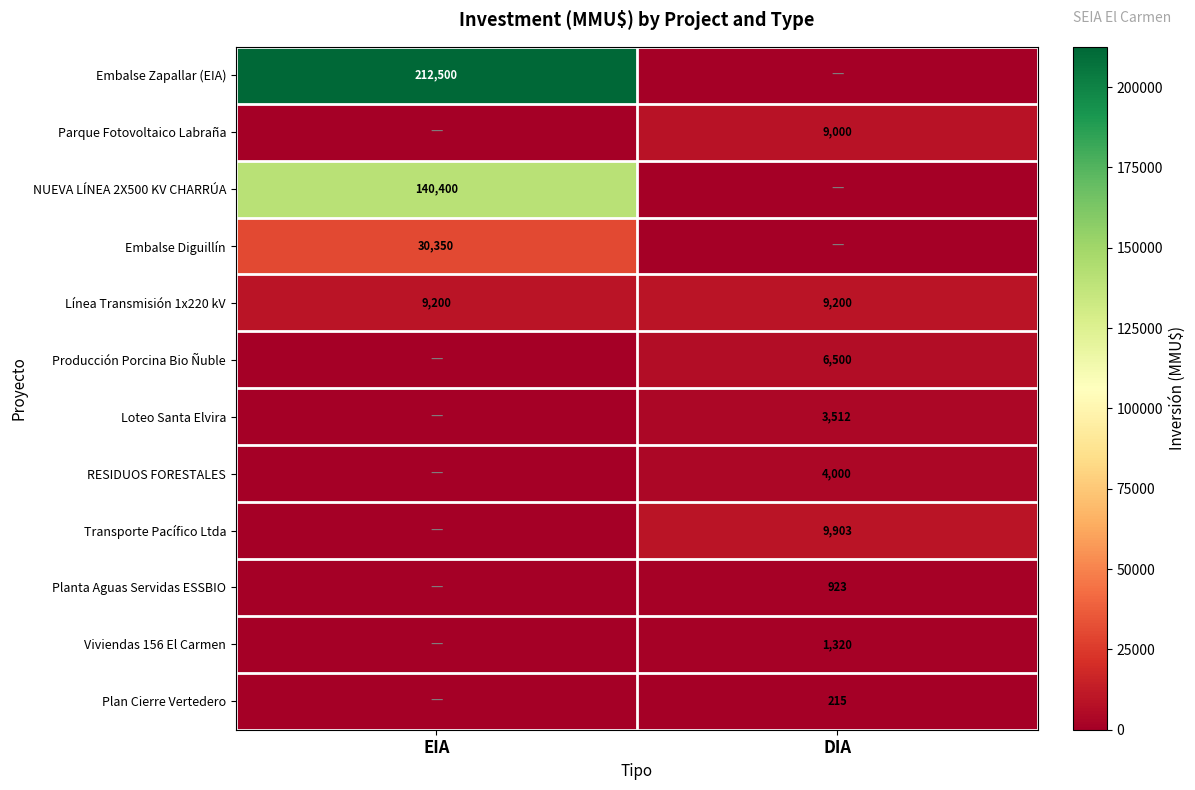

The RESIDUOS FORESTALES series shows 5641 at DIA. True or false?

False